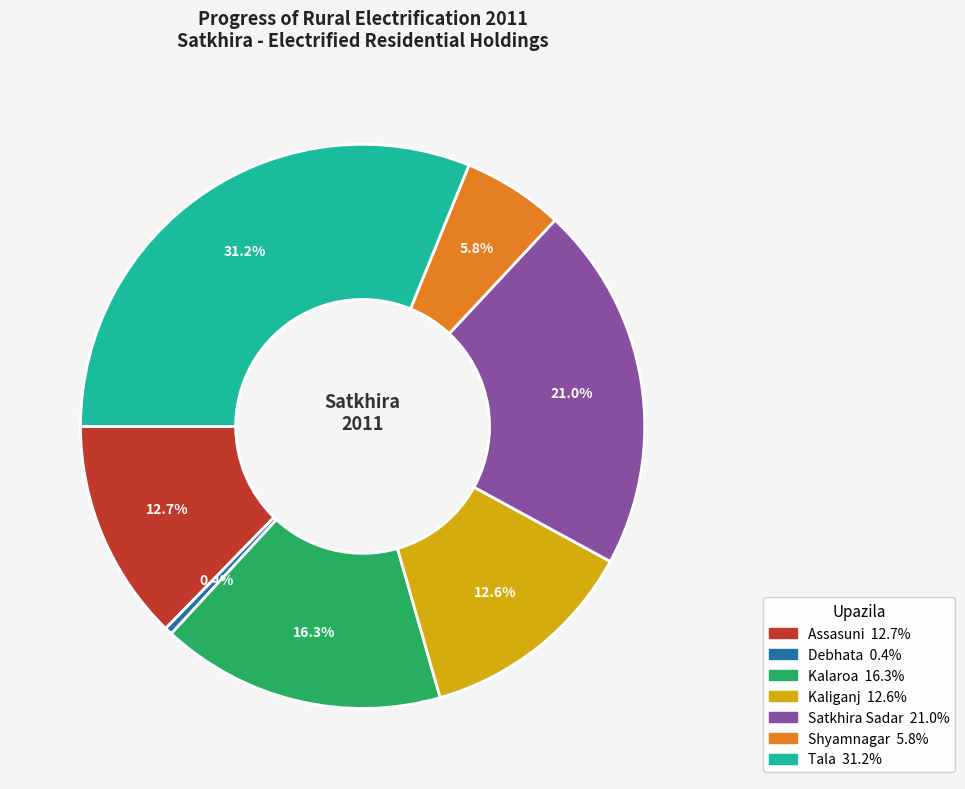

Count the number of slices in the pie.

7